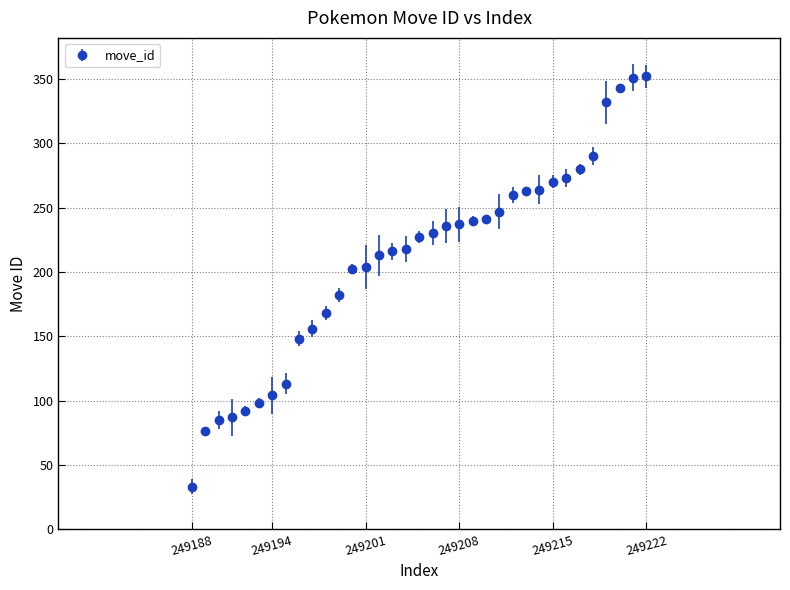

What is the sum of all values?

7331